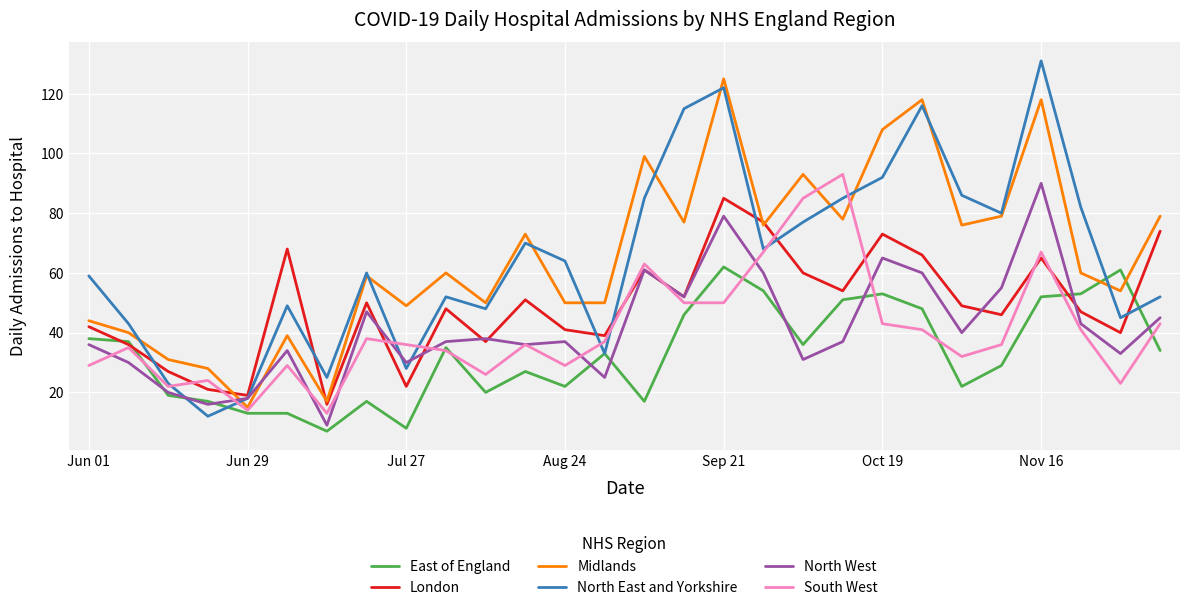

After their last crossing, which series has the higher values: Midlands or East of England?

Midlands